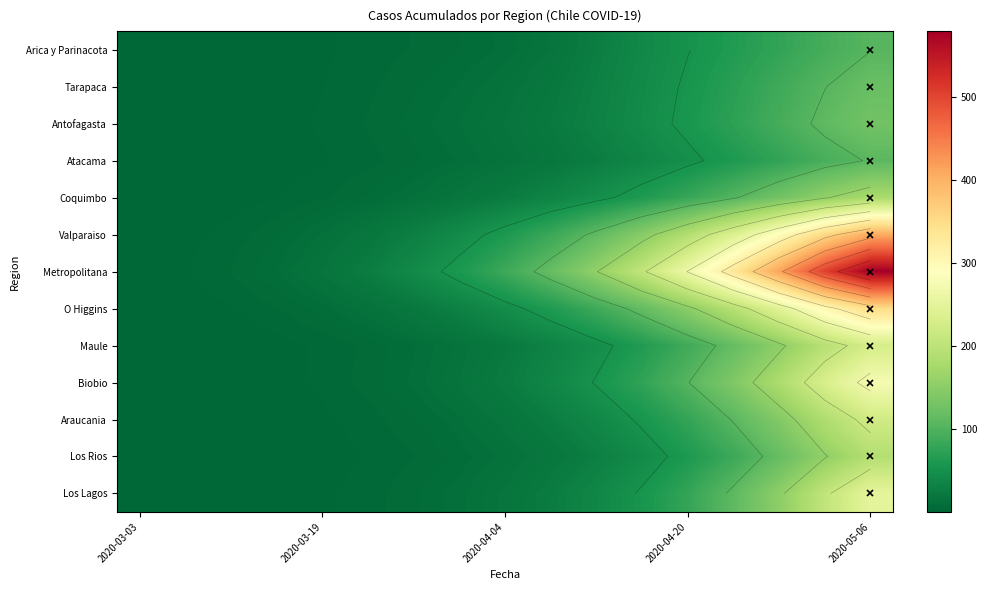

What is the average value of the Los Rios series?

42.7